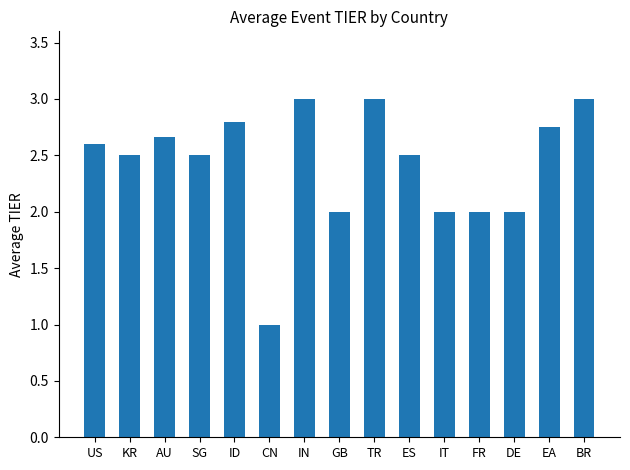

How many series are shown in this chart?

1